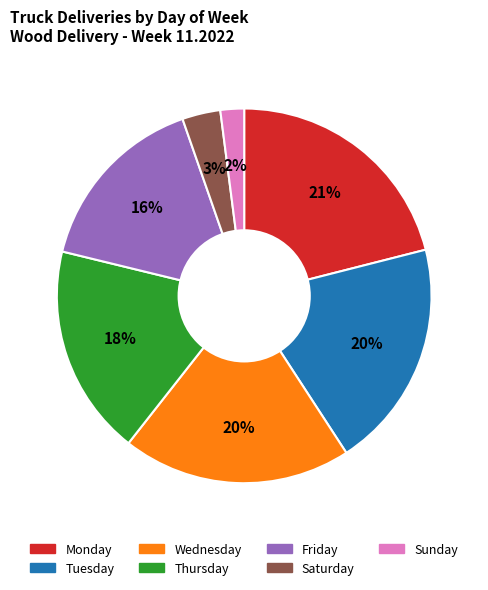

Is there any slice that represents more than half of the pie?

No